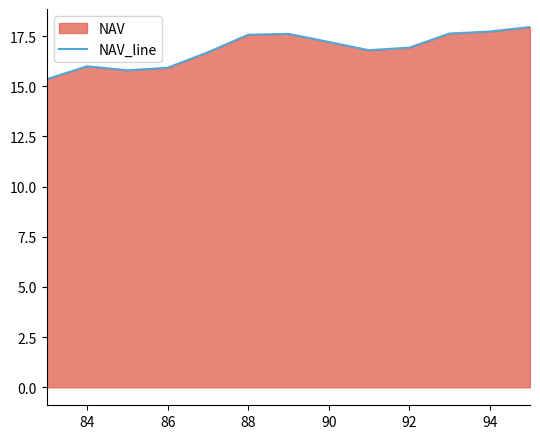

What is the smallest value displayed?

15.4